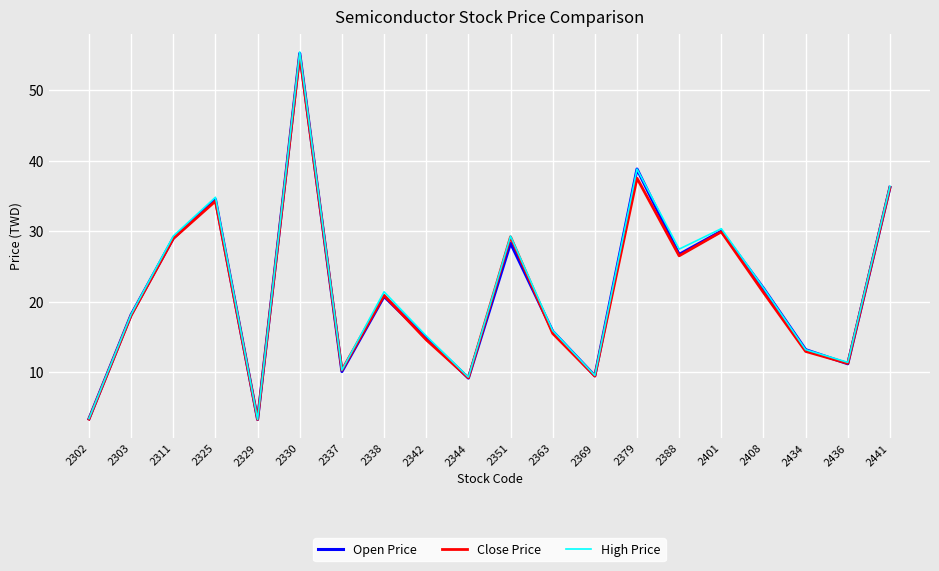

True or false: Close Price has more than 2 interior local peaks.

True